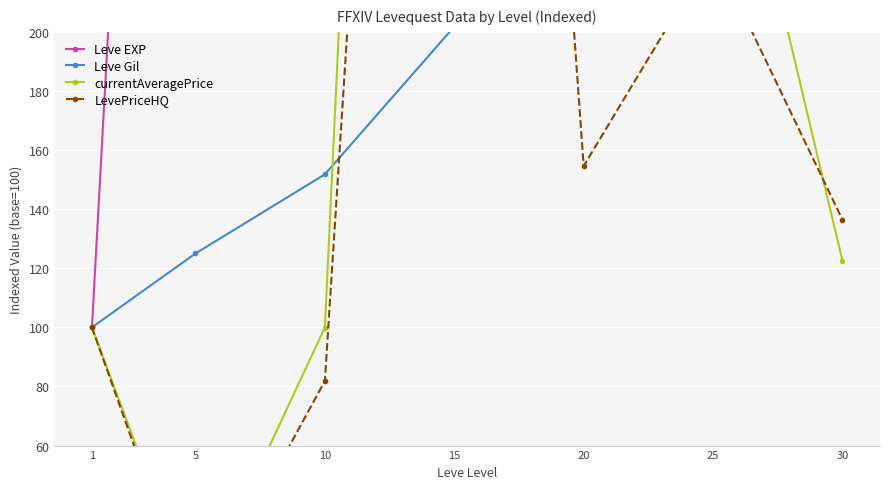

At which category does LevePriceHQ reach its first local valley?

5